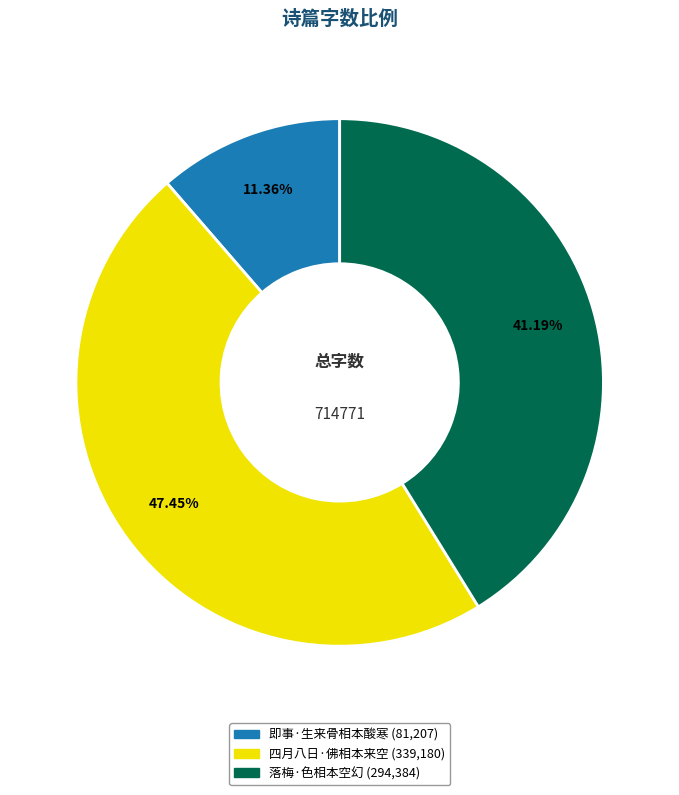

Is there a majority slice in this chart?

No